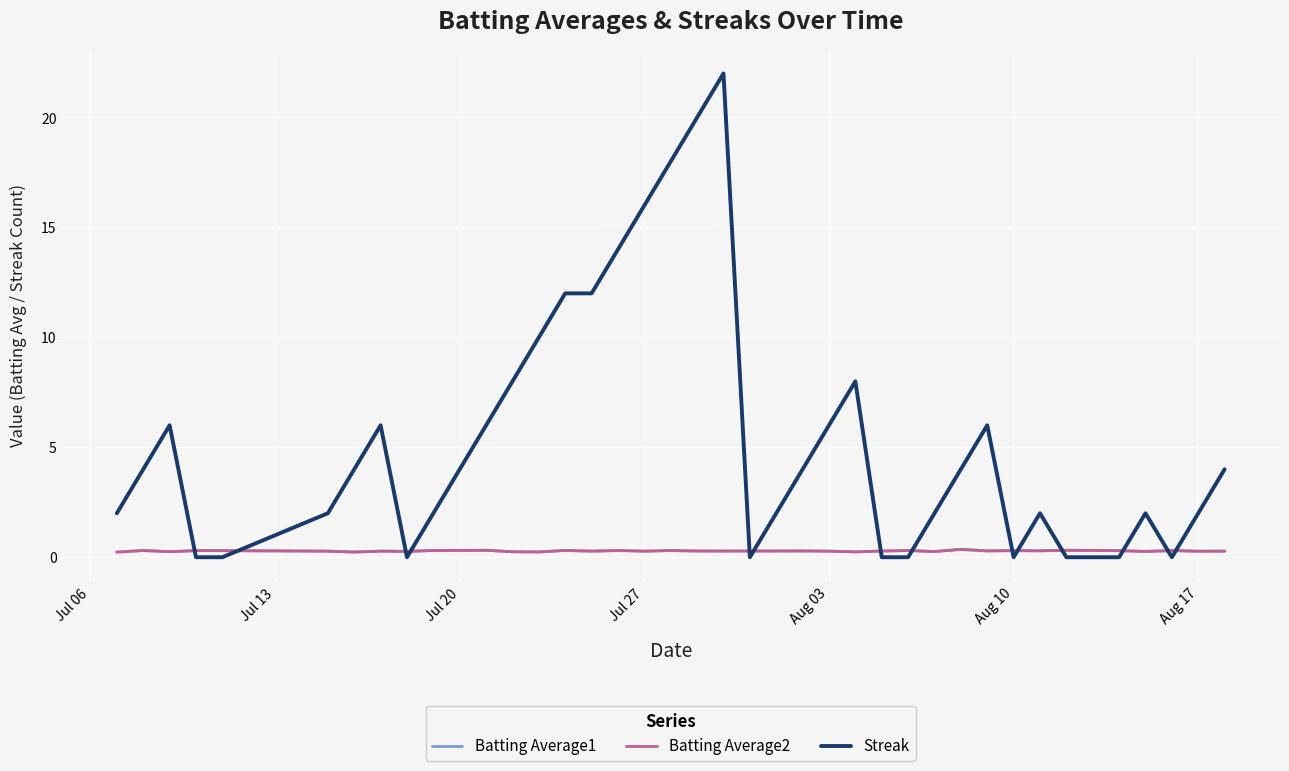

At how many categories does at least one series exceed 9?

8